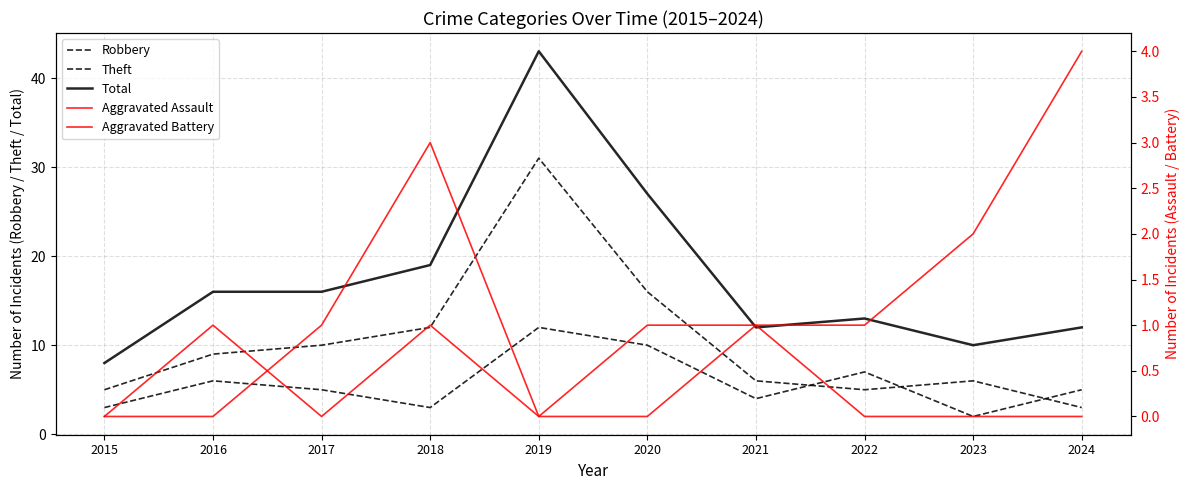

What is the average value of the Aggravated Battery series?

1